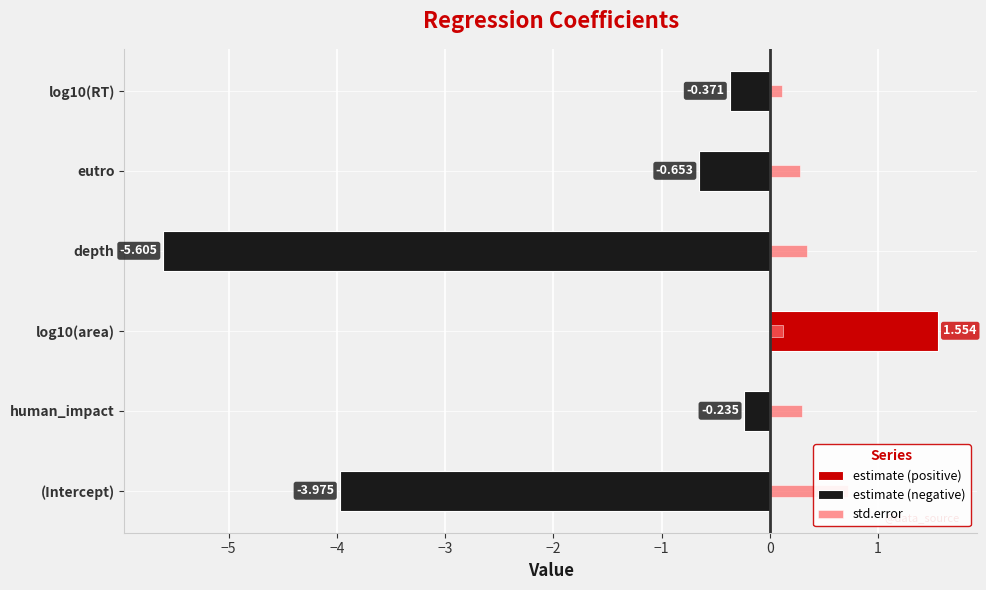

The value of estimate (positive) at human_impact is 0.0. True or false?

True